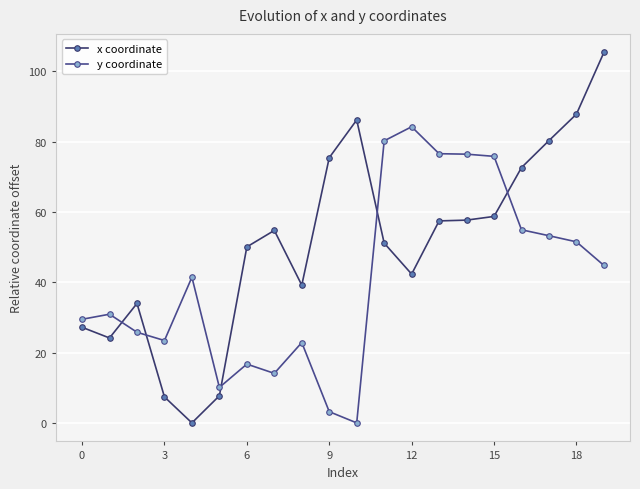

How many data points in y coordinate are above 41?

10